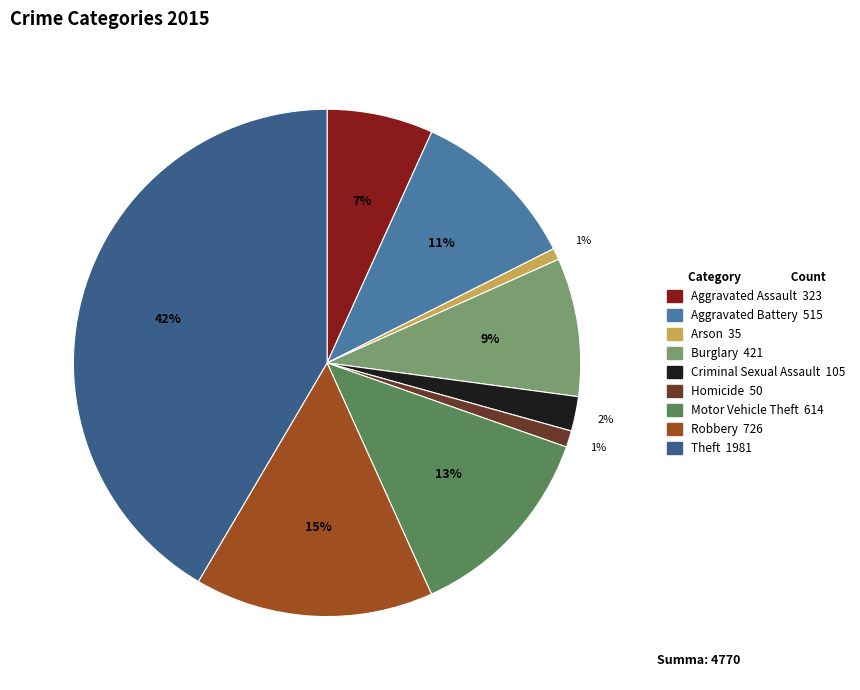

Count the number of slices in the pie.

9